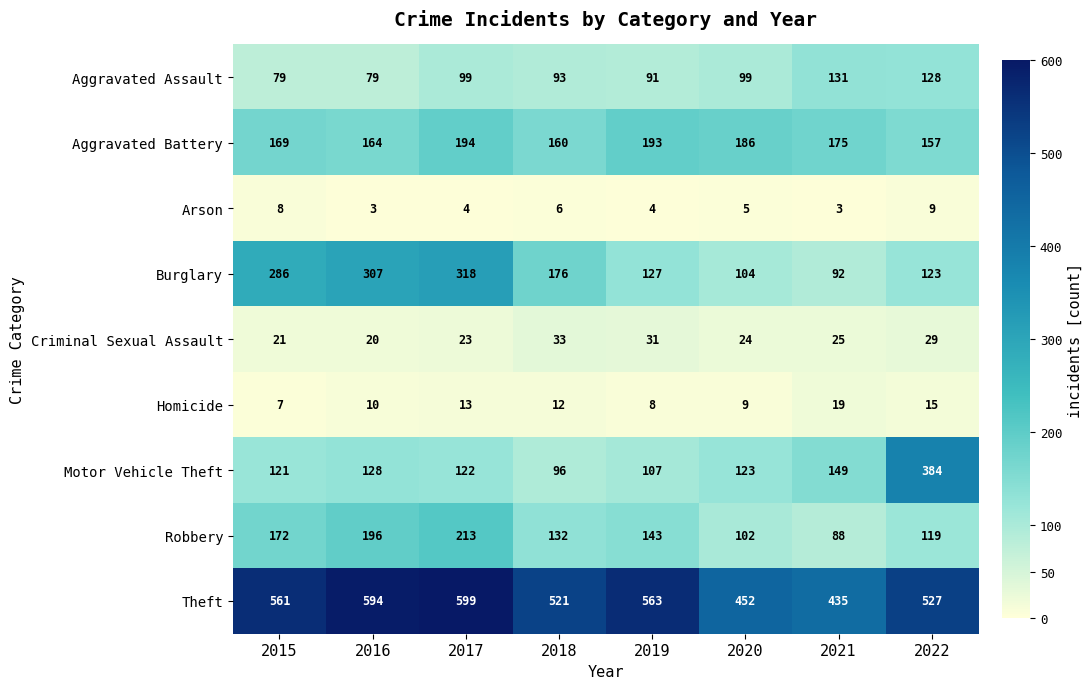

What is the difference between the Homicide values at 2021 and 2016?

9